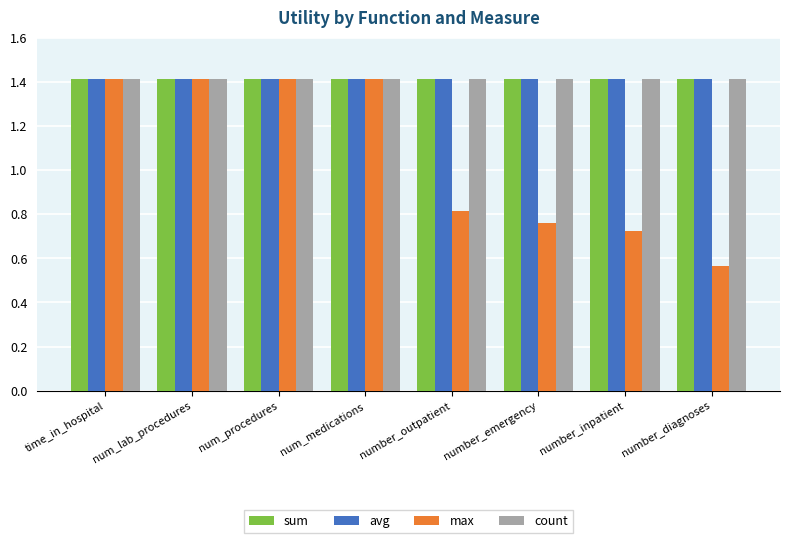

How many bars are there in total?

32